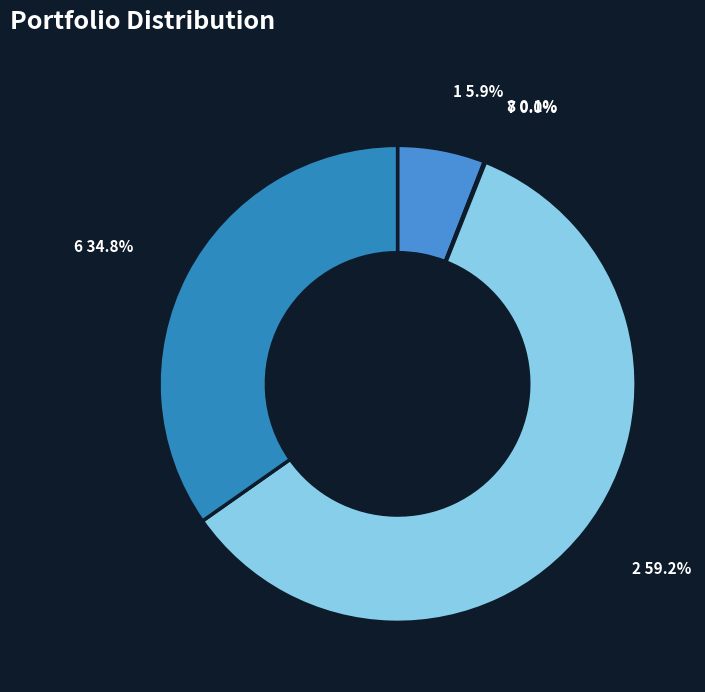

Which category has the biggest portion of the pie?

2